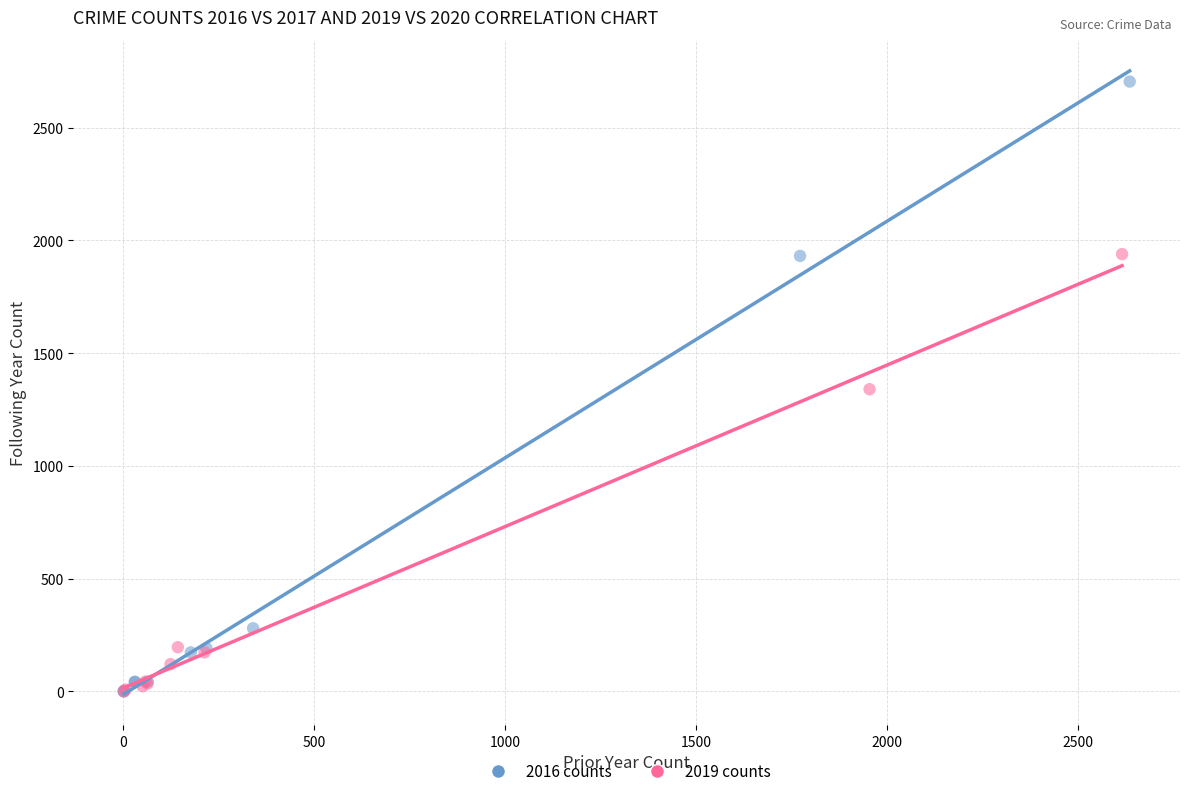

Which series contains the highest Y value?

2016 counts